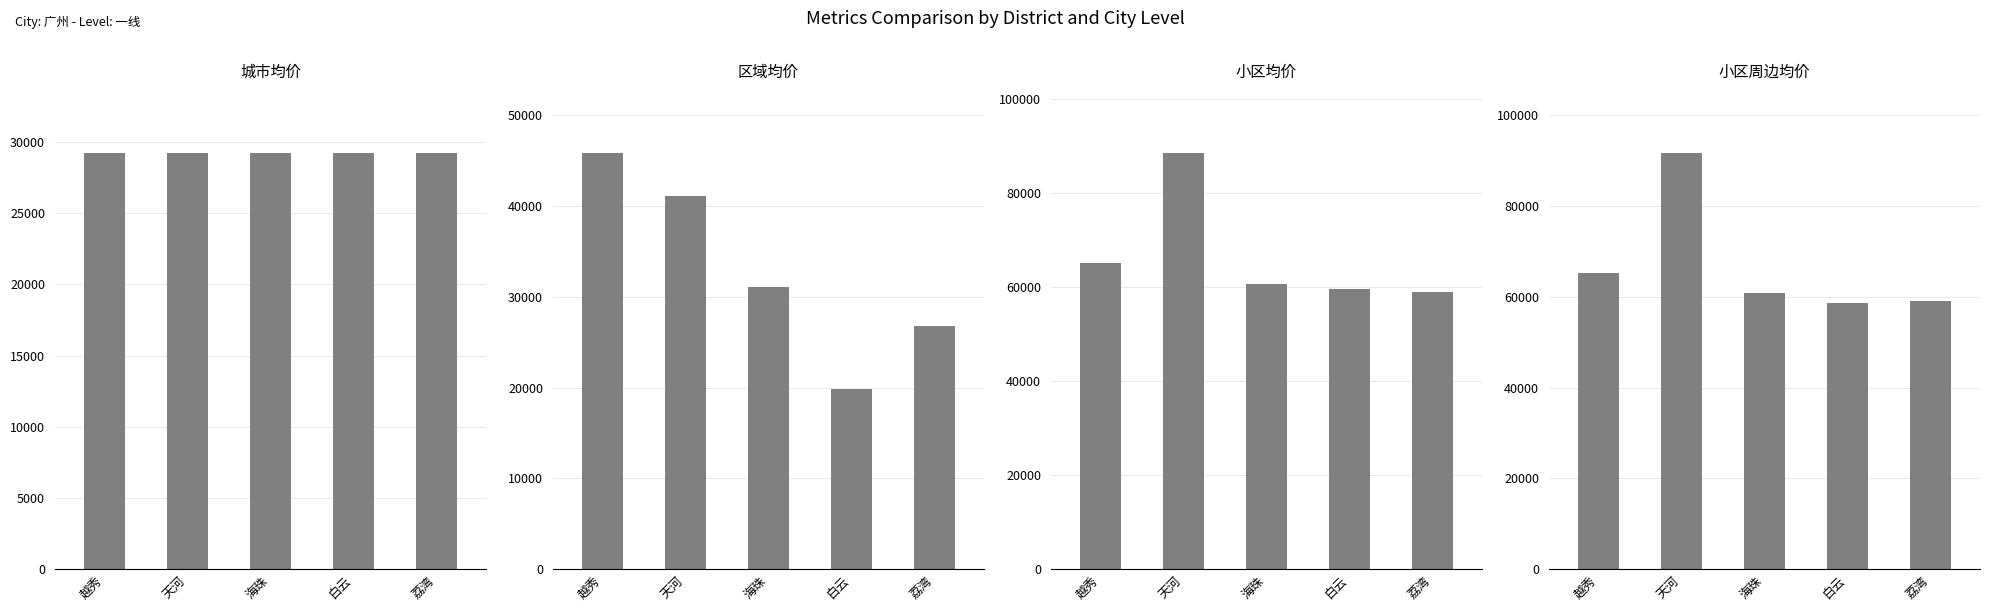

How many data points does each series have?

5